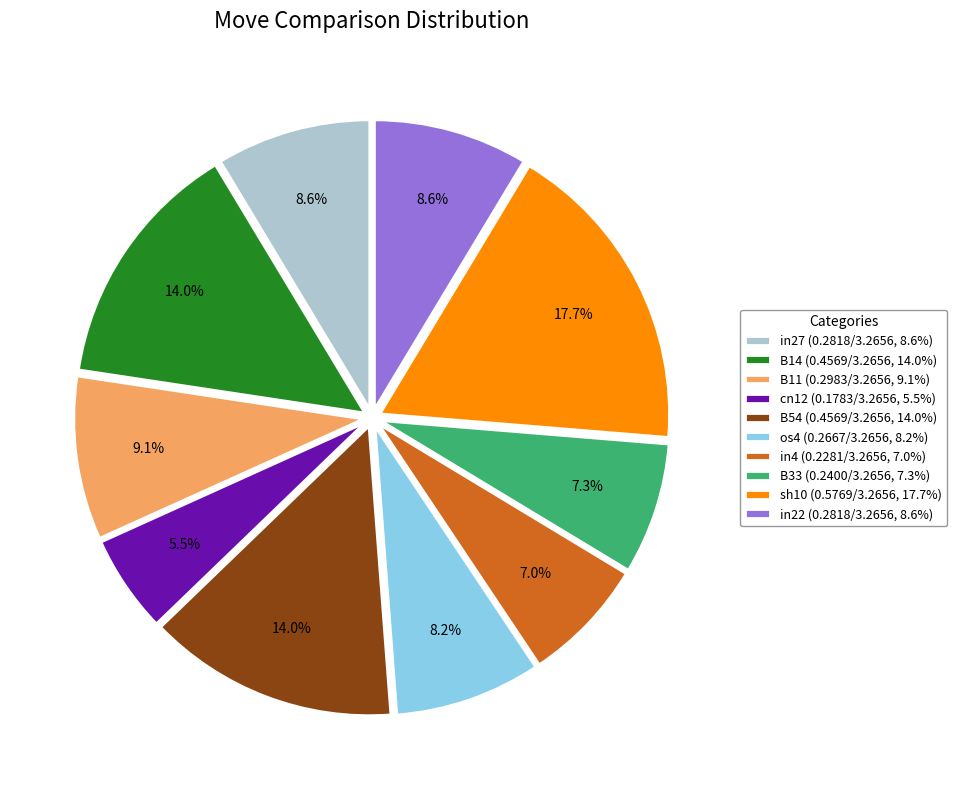

How many slices are in this pie chart?

10